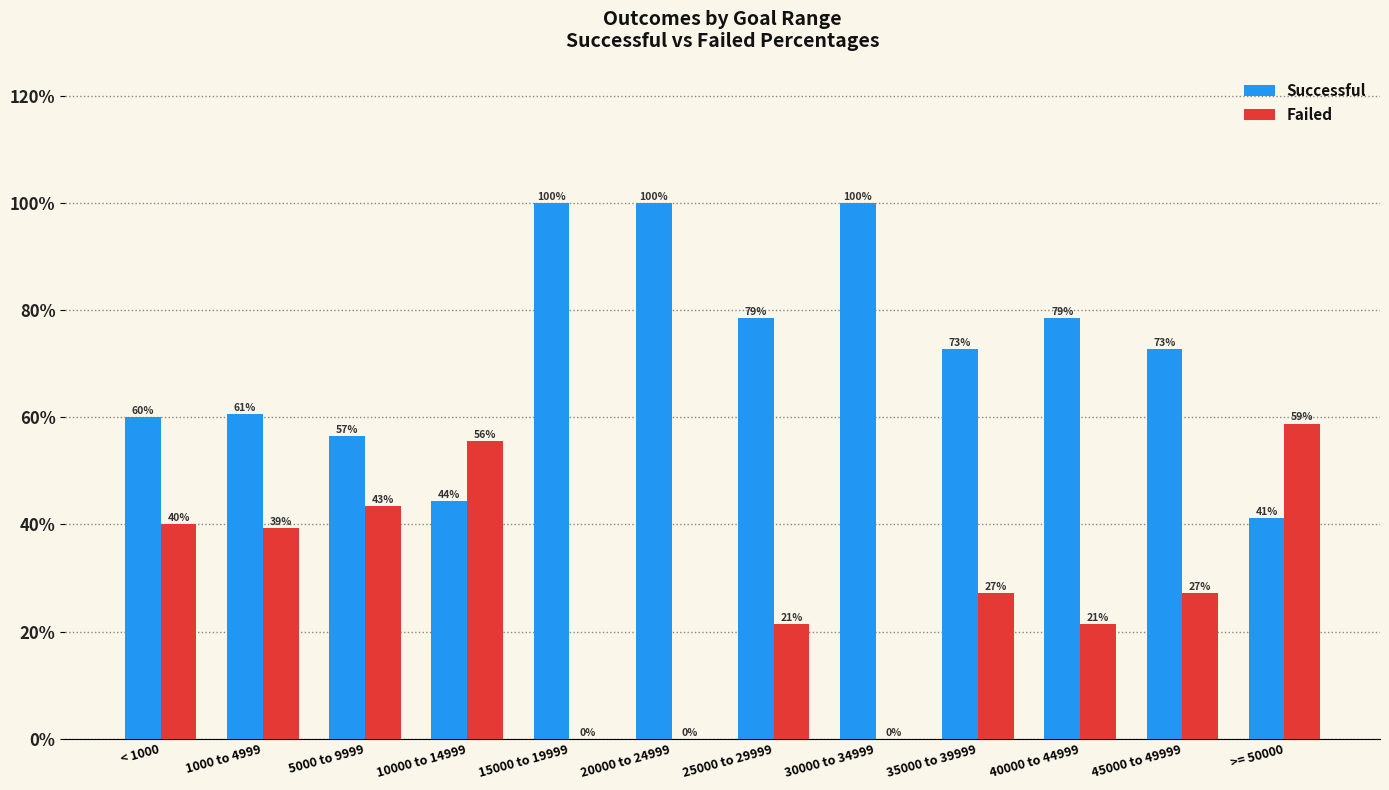

At 40000 to 44999, list the series in order from smallest to largest.

Failed, Successful